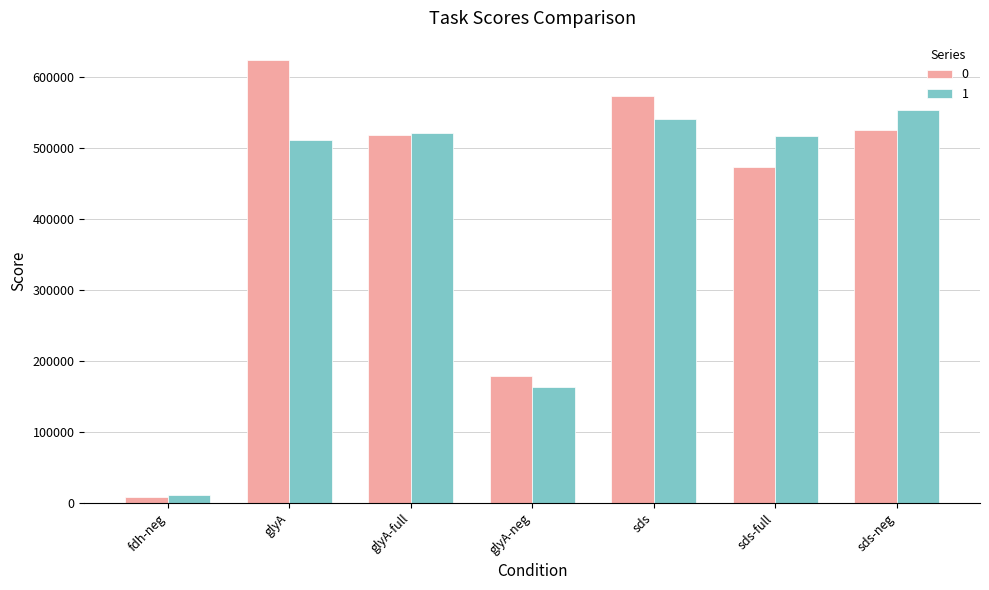

At how many categories does at least one series exceed 190944?

5